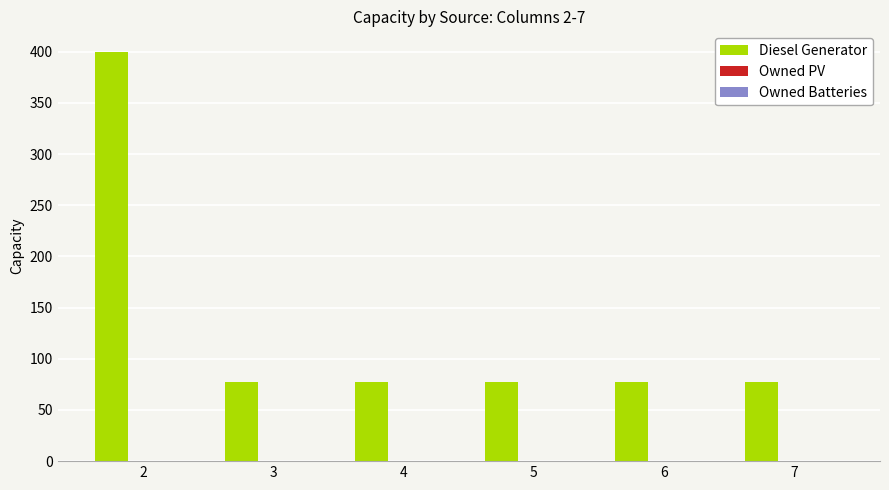

Approximately how many times larger is the value at 2 compared to 4?

5.2